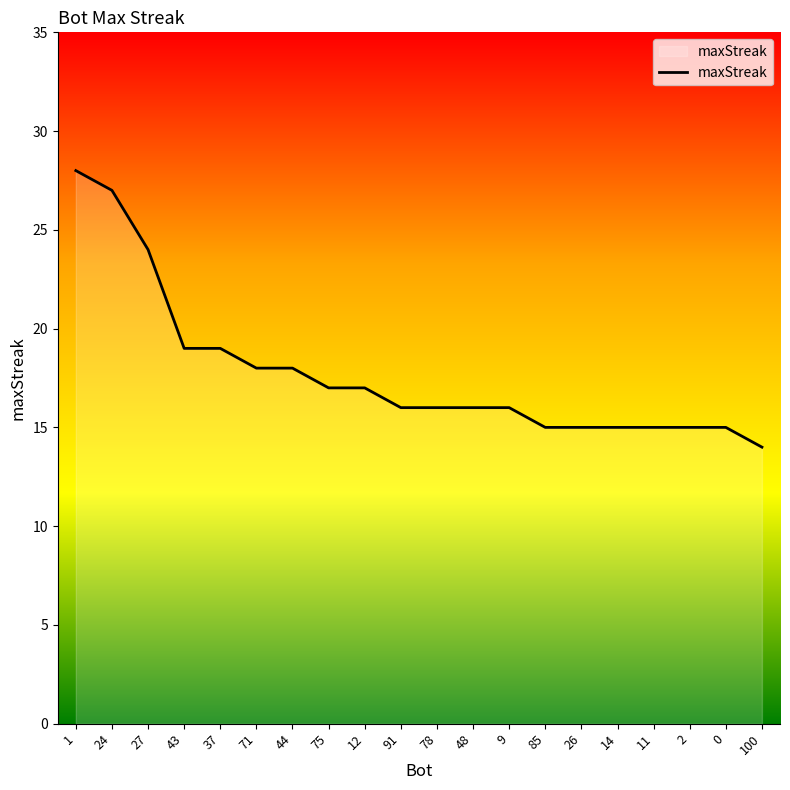

What position from the left is 78?

11